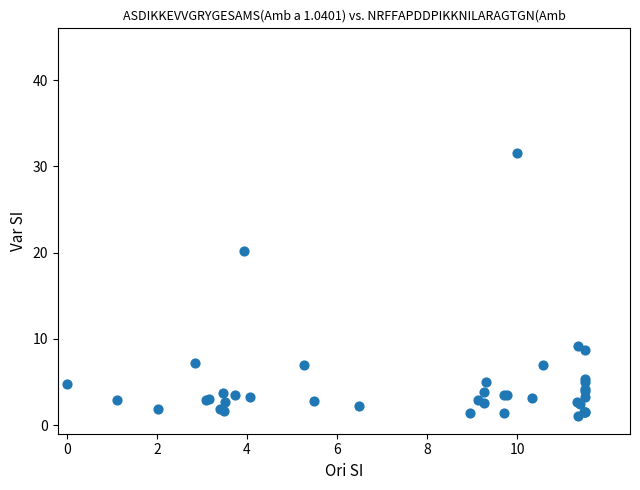

What Y value in the scatter plot is closest to 16?

20.2